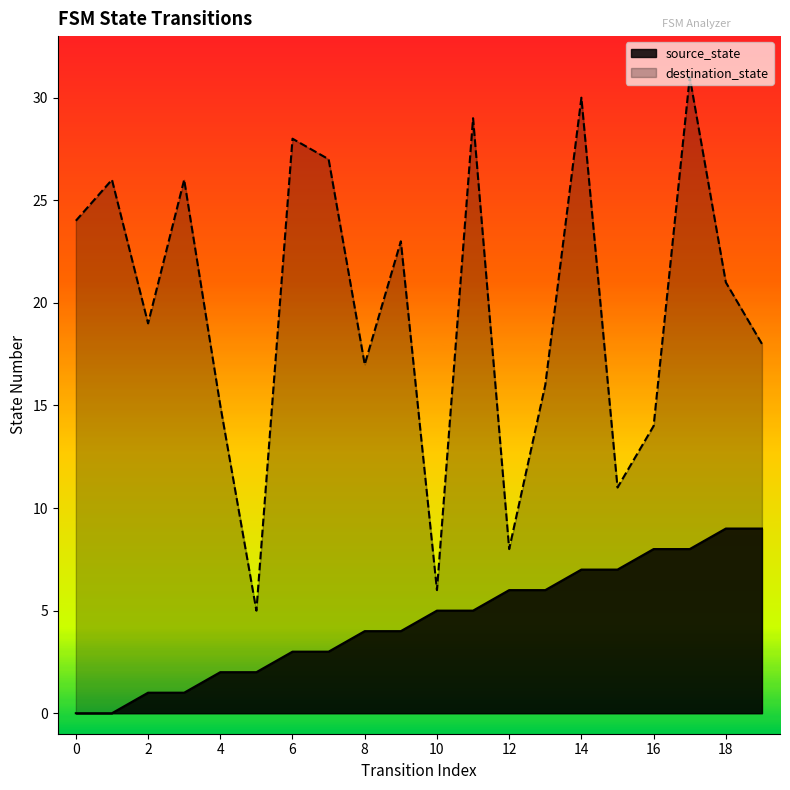

True or false: destination_state and source_state intersect in this chart.

False